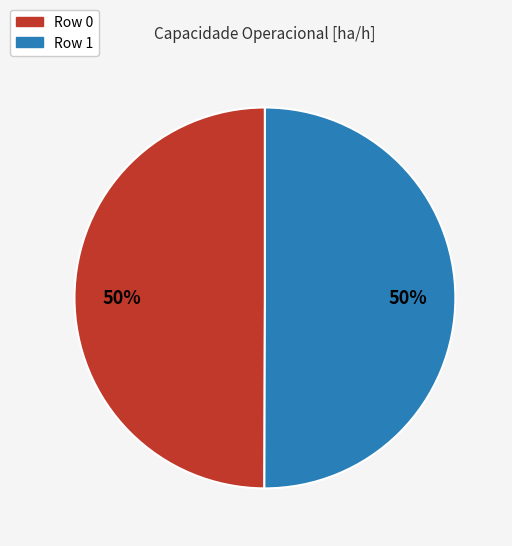

To the nearest percent, what percentage of the pie is Row 1?

50%